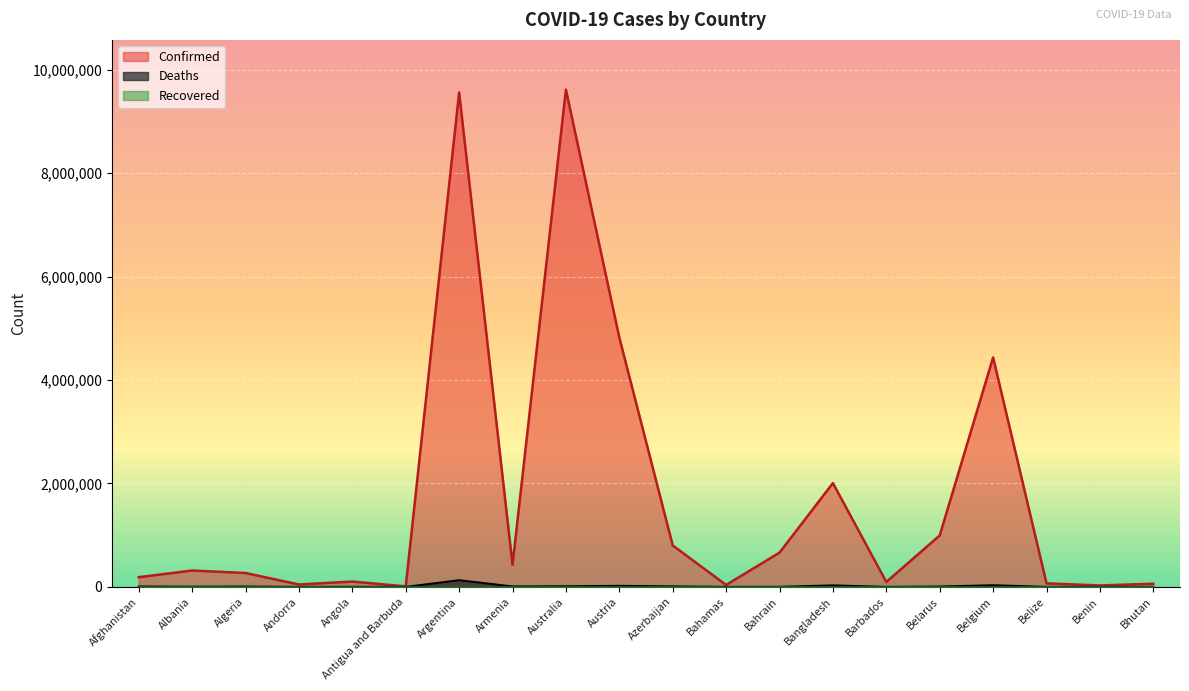

At which category does Deaths reach its first local valley?

Albania